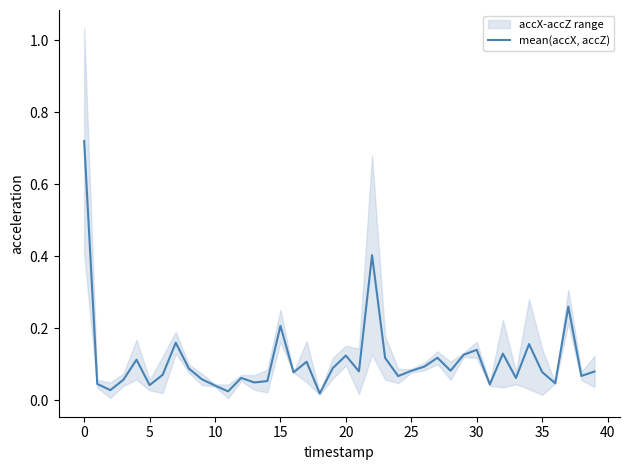

The value at 18 is 0.0. True or false?

False